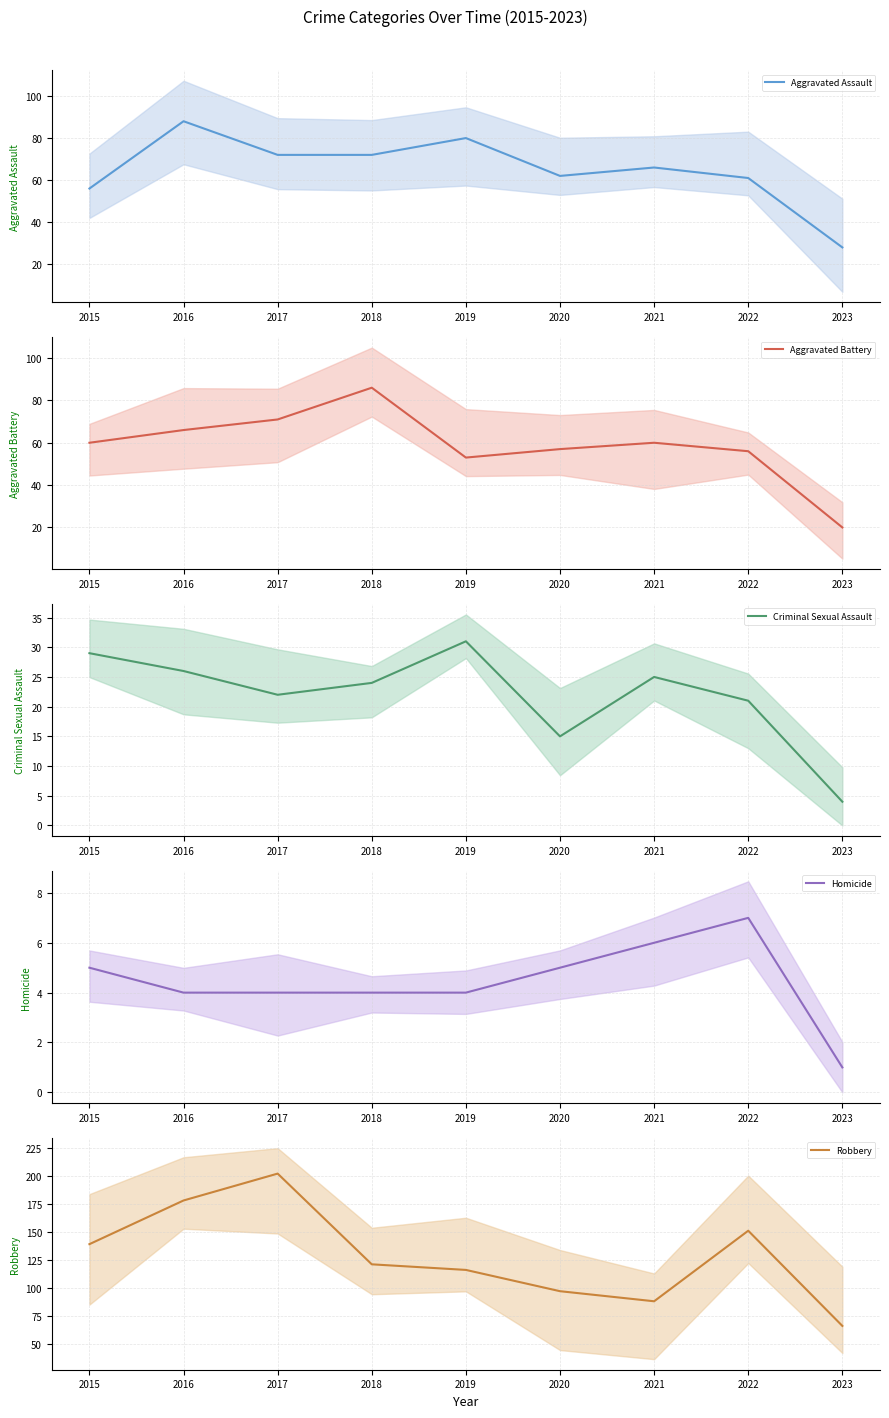

What is the minimum value shown in the chart?

1